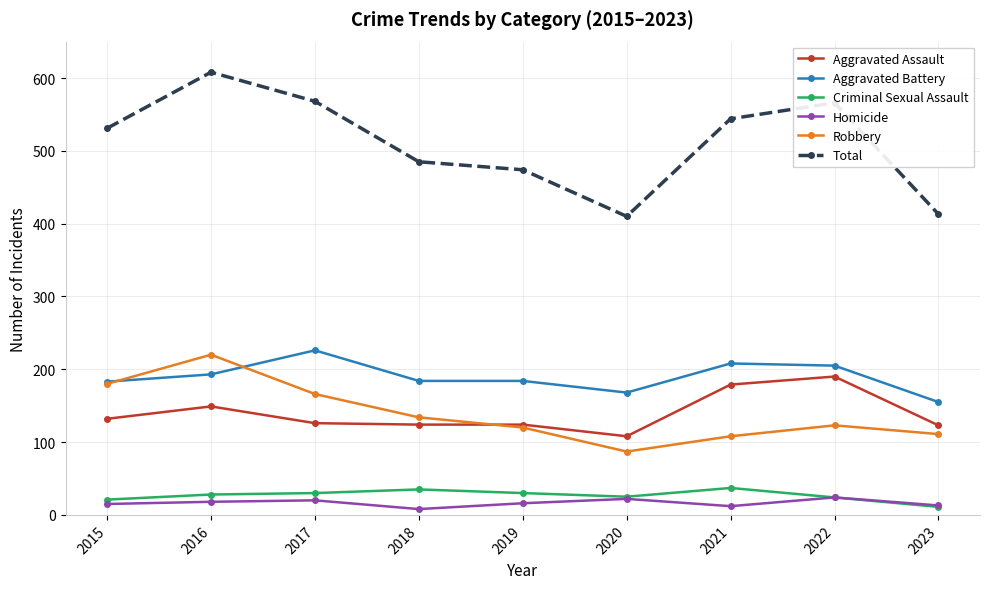

Between 2022 and 2023, which series saw the biggest shift?

Total